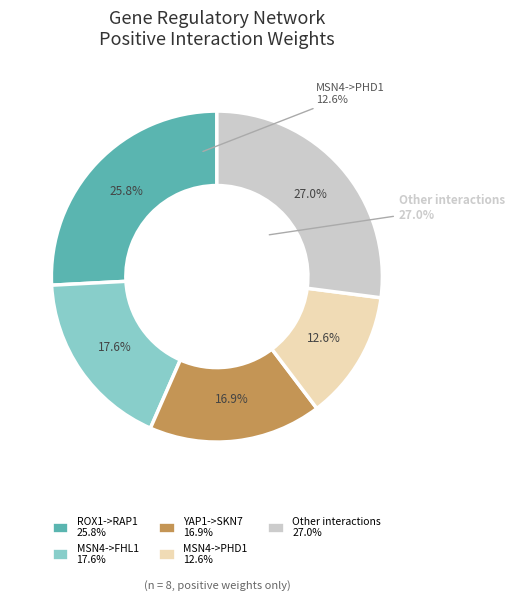

Is MSN4->FHL1 the majority of the pie?

No